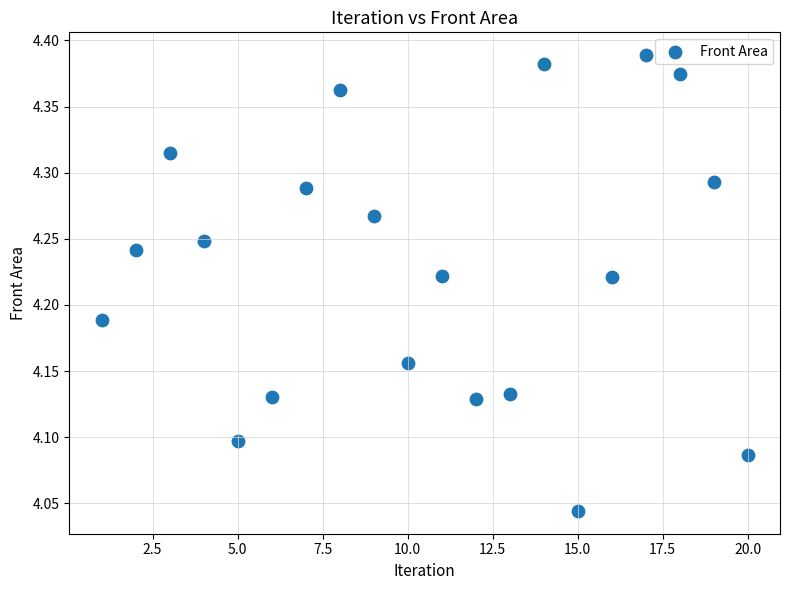

What is the range of X values (max minus min)?

19.0